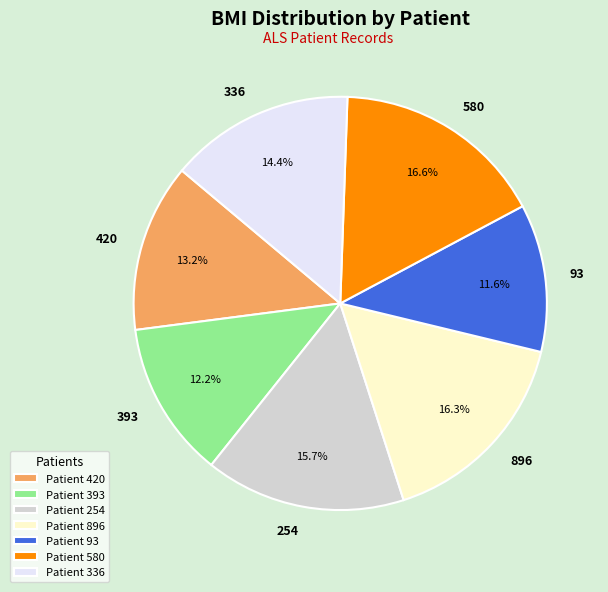

How much of the chart is everything except 896?

83.7%